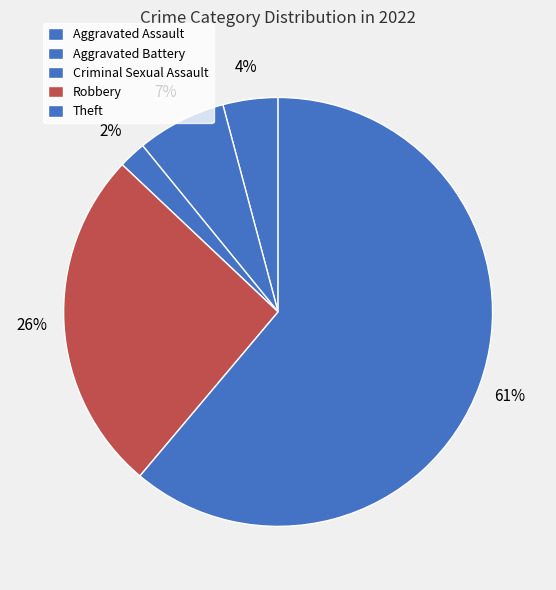

To the nearest percent, what is the difference between the Theft and Aggravated Battery slice percentages?

54%